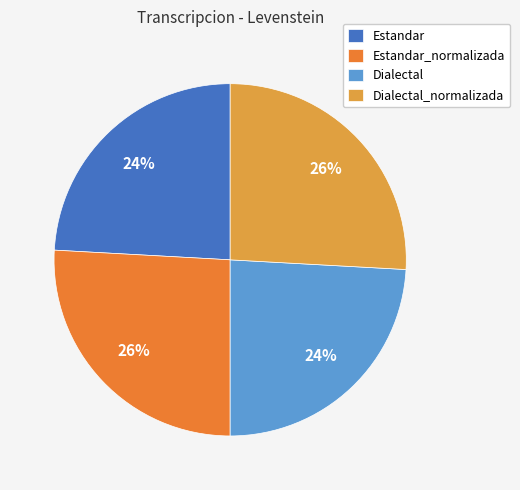

To the nearest percent, what is the difference between the largest and smallest slice percentages?

2%